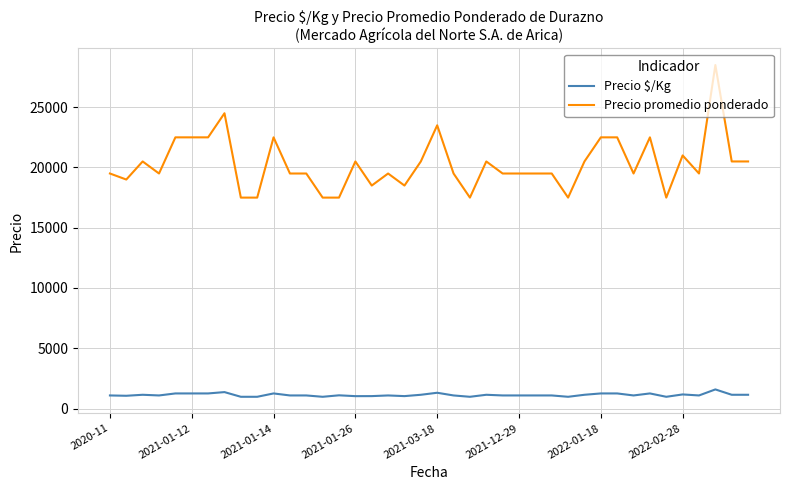

Which series has the largest total across all categories?

Precio promedio ponderado